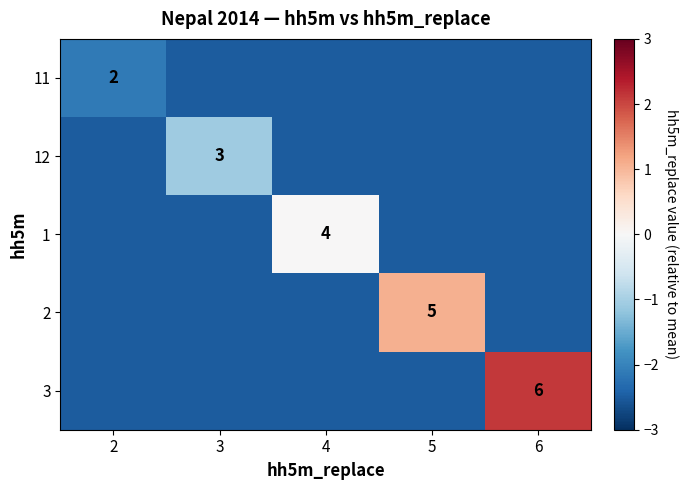

At which category is the sum across all series the highest?

6